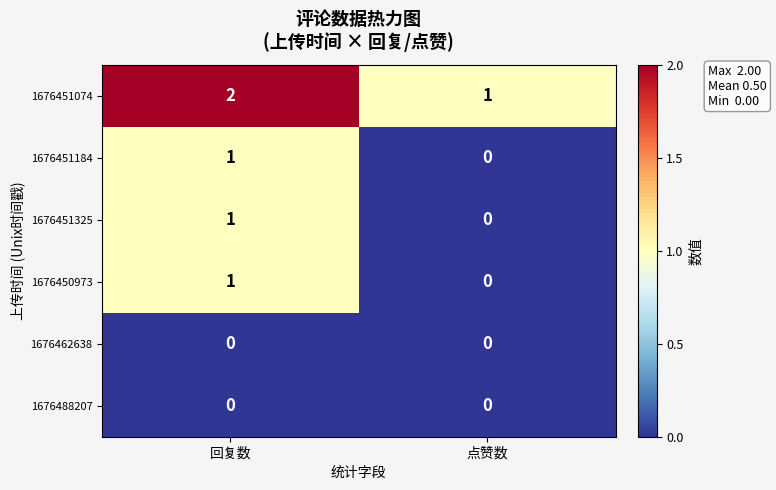

At which label does 1676451184 reach its peak?

回复数